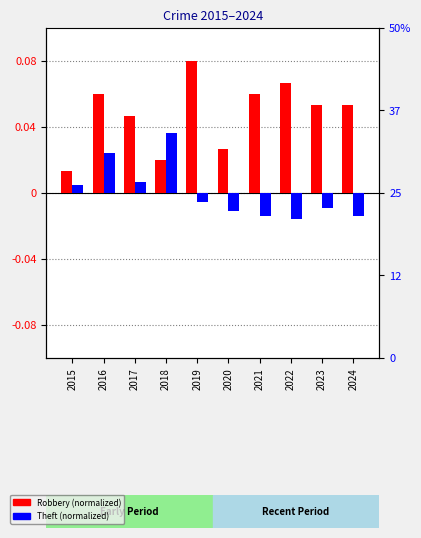

Where is Robbery nearest to the value 0?

2015